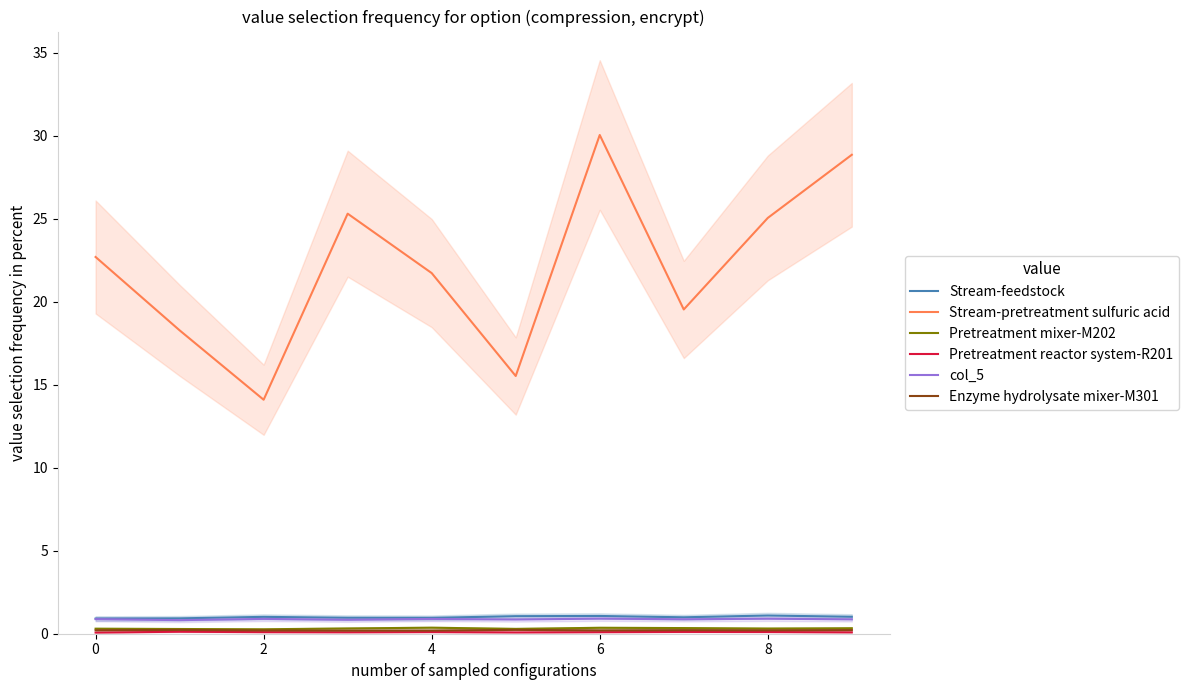

How many data points does each series have?

10